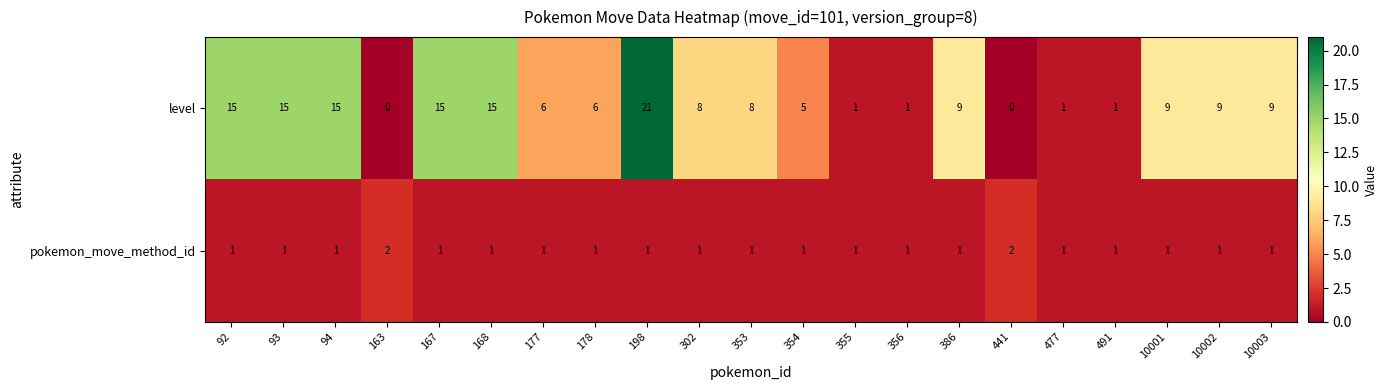

What is the sum of all pokemon_move_method_id values?

23